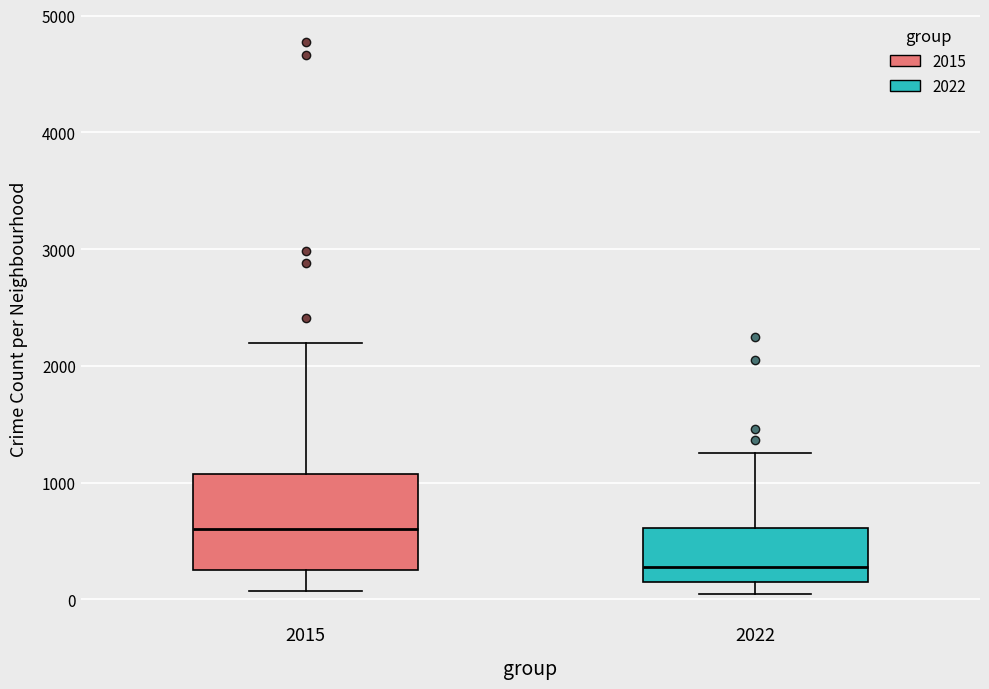

Reading left to right, transcribe this box plot: for each box, give where its median line is, the range the box spans, and where its two whiskers end, as read against the y-axis. The values are not printed on the chart, so give them approximately, as read against the axis.

2015: median 600, box 300 to 1100, whiskers 100 to 2200
2022: median 300, box 100 to 600, whiskers 0 to 1300